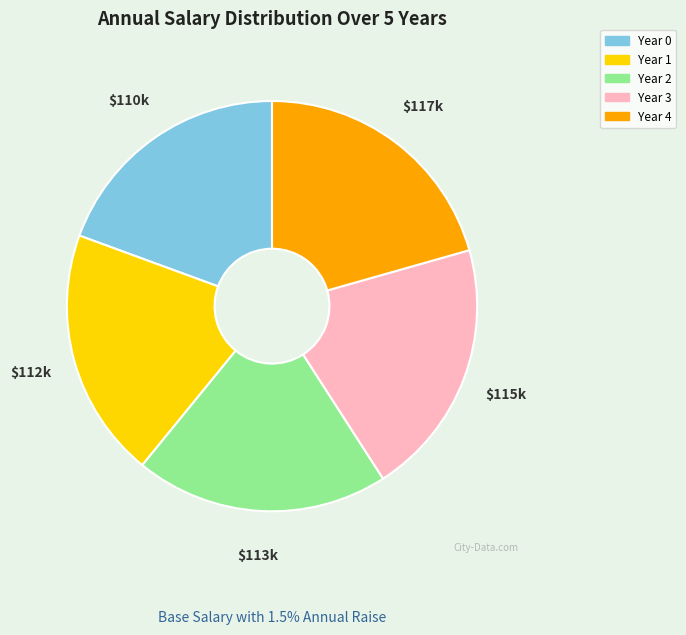

Which has a higher value, Year 0 or Year 4?

Year 4